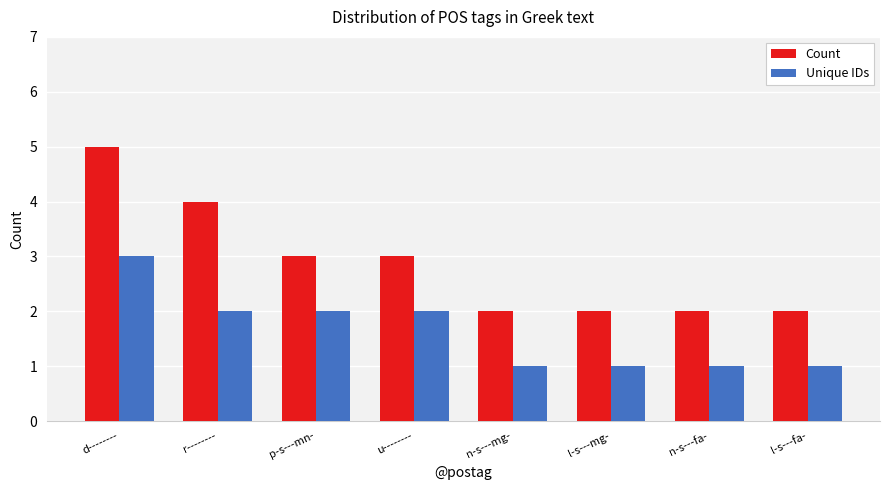

Which series has the largest range (max minus min)?

Count